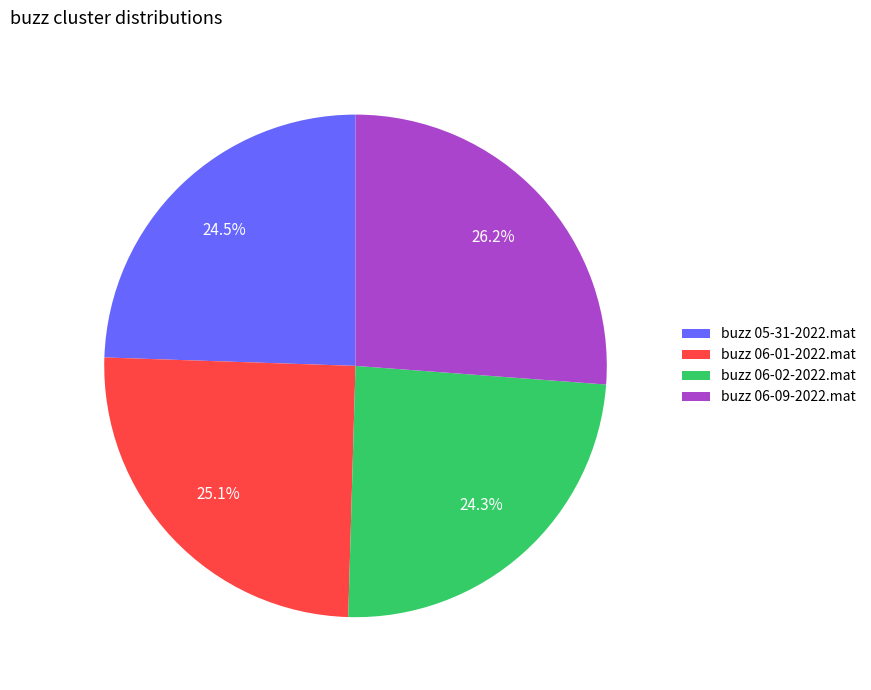

Is the sum of buzz 06-01-2022.mat and buzz 06-02-2022.mat greater than half?

No